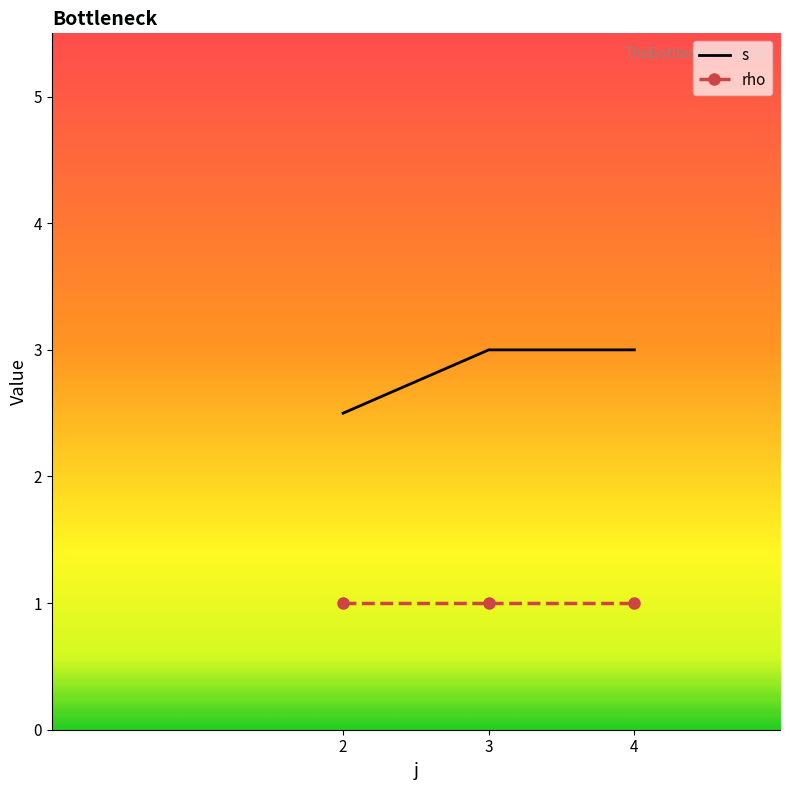

What is the highest value of the rho series?

1.0